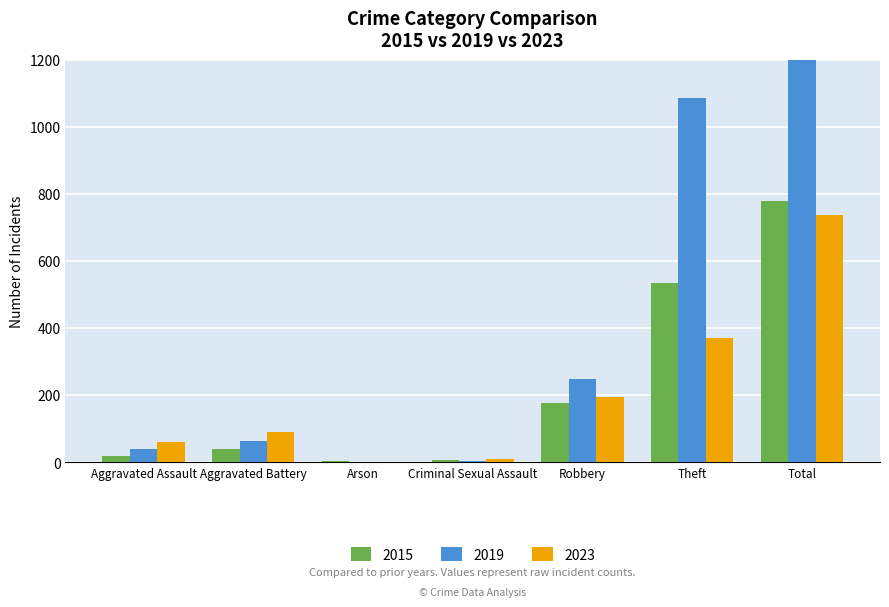

At which category is the sum across all series the highest?

Total